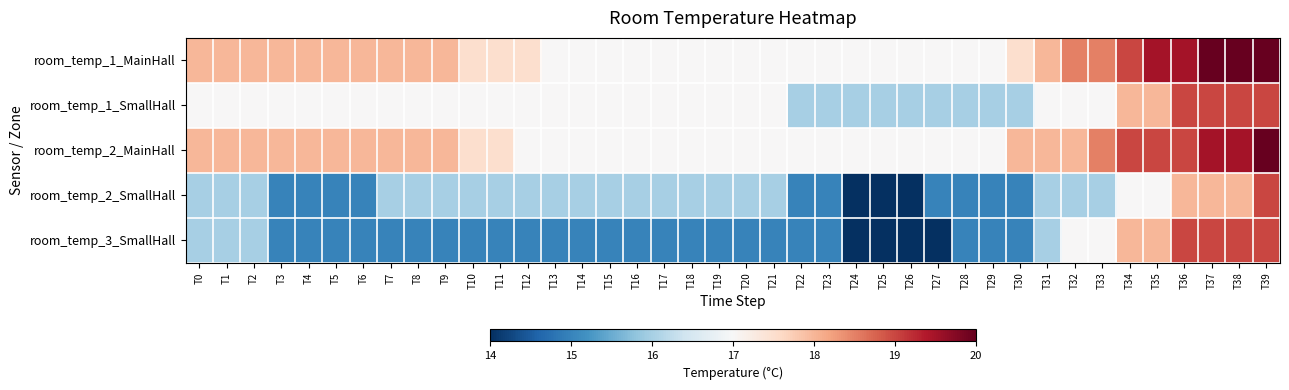

What is the total value across all series at T21?

82.0